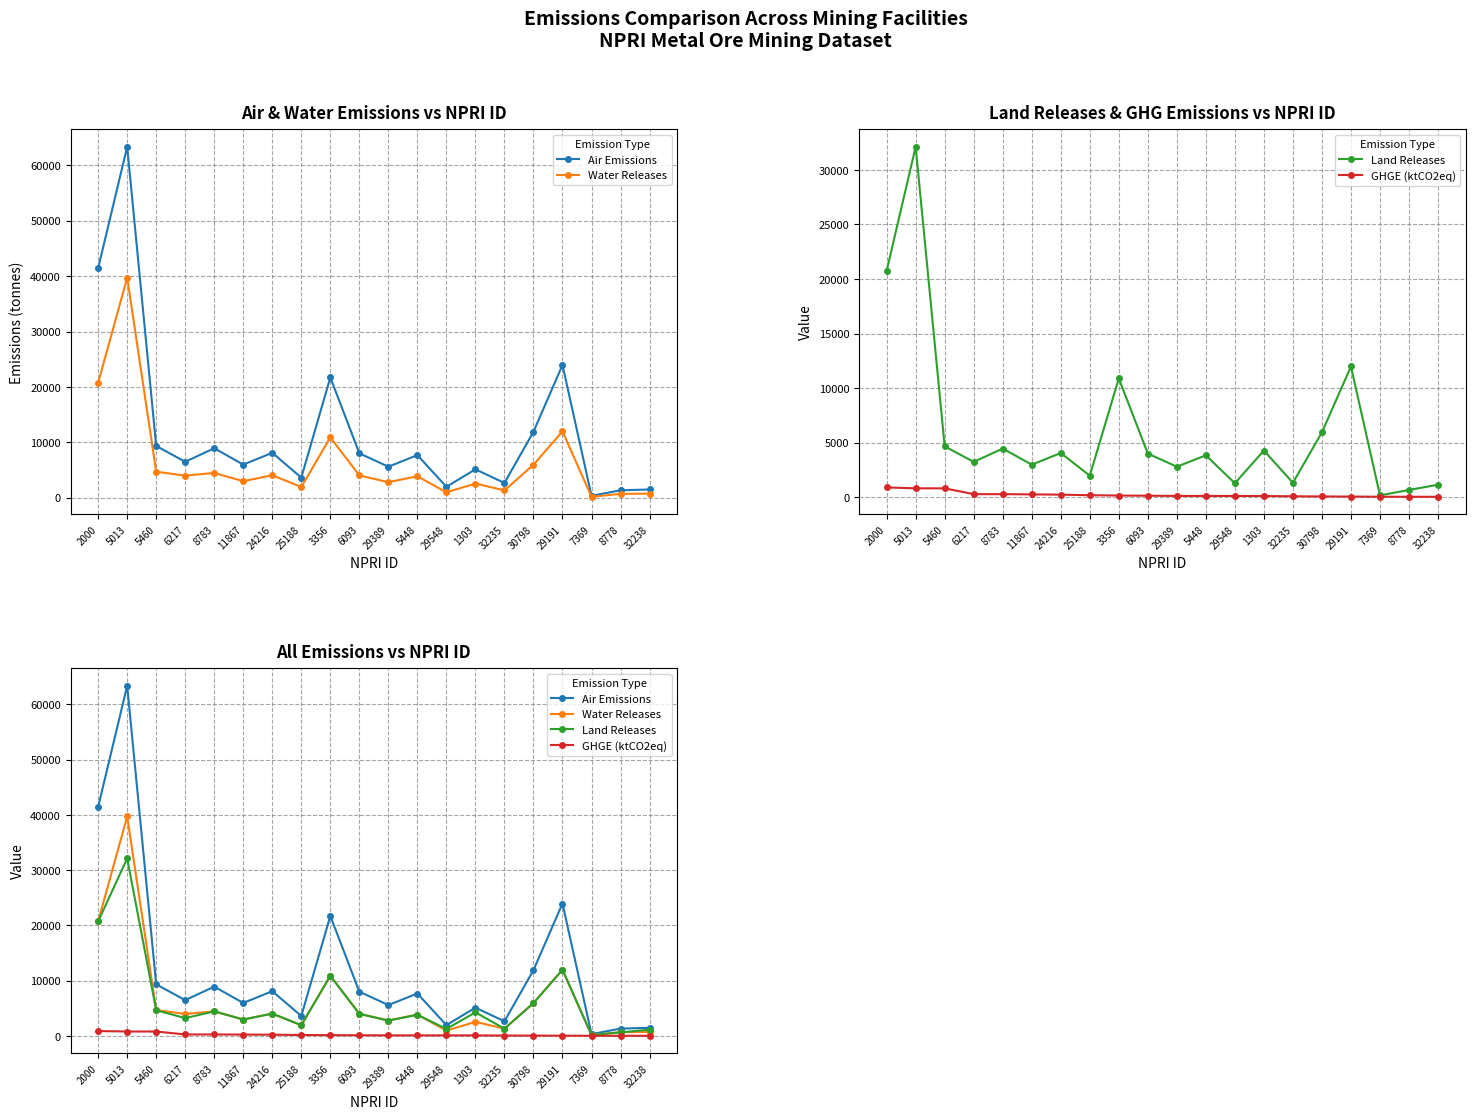

True or false: Land Releases has more than 0 points higher than both neighbors.

True